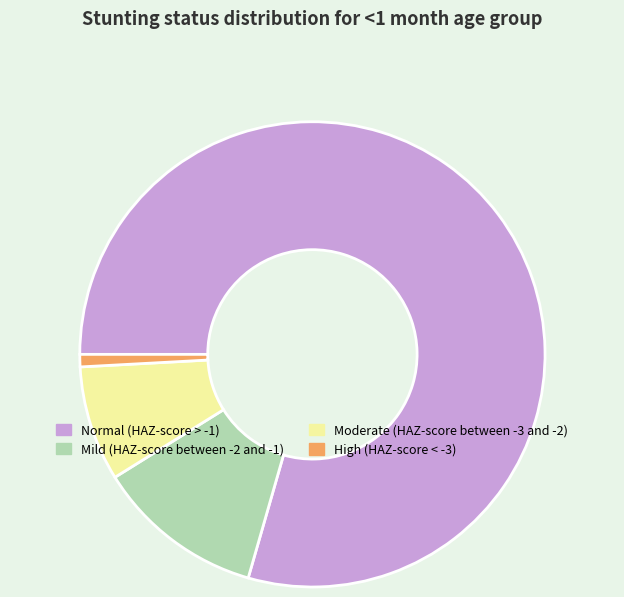

Do Moderate (HAZ-score between -3 and -2) and High (HAZ-score < -3) together represent more than half of the pie?

No